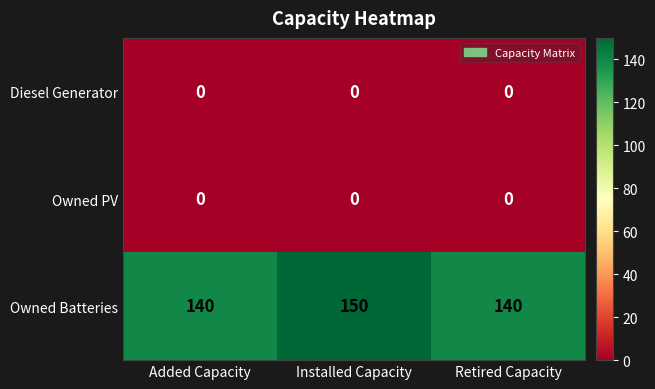

Reading right to left, transcribe all the data shown in this chart.

Diesel Generator: Retired Capacity=0	Installed Capacity=0	Added Capacity=0
Owned PV: Retired Capacity=0	Installed Capacity=0	Added Capacity=0
Owned Batteries: Retired Capacity=140	Installed Capacity=150	Added Capacity=140